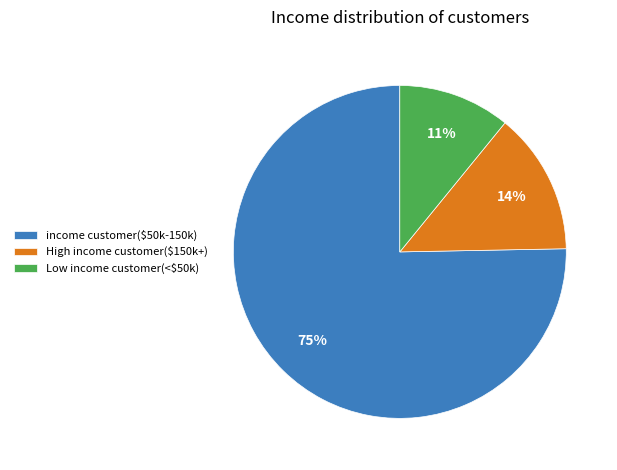

Which slice is the smallest?

Low income customer(<$50k)